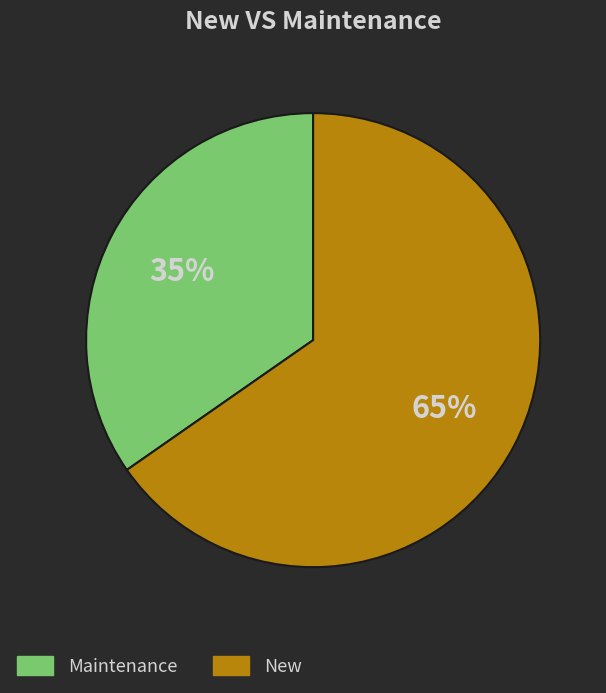

Is there any slice that represents more than half of the pie?

Yes